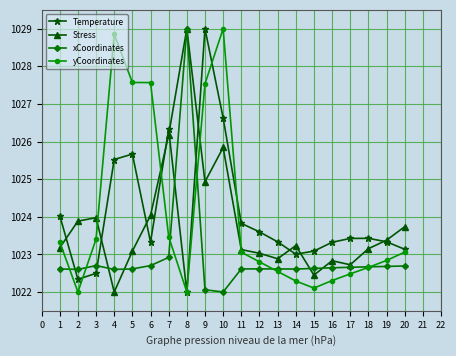

How many interior local peaks does the Stress series have?

5